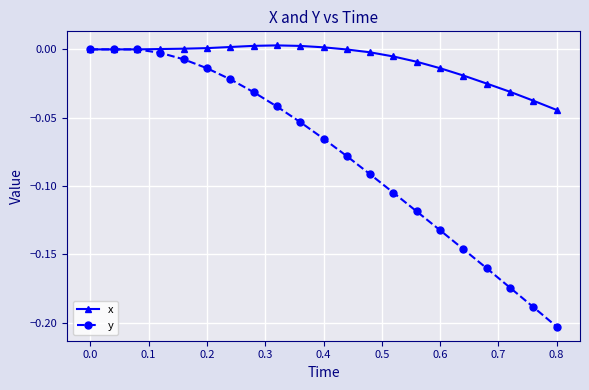

True or false: x has more than 0 interior local peaks.

True